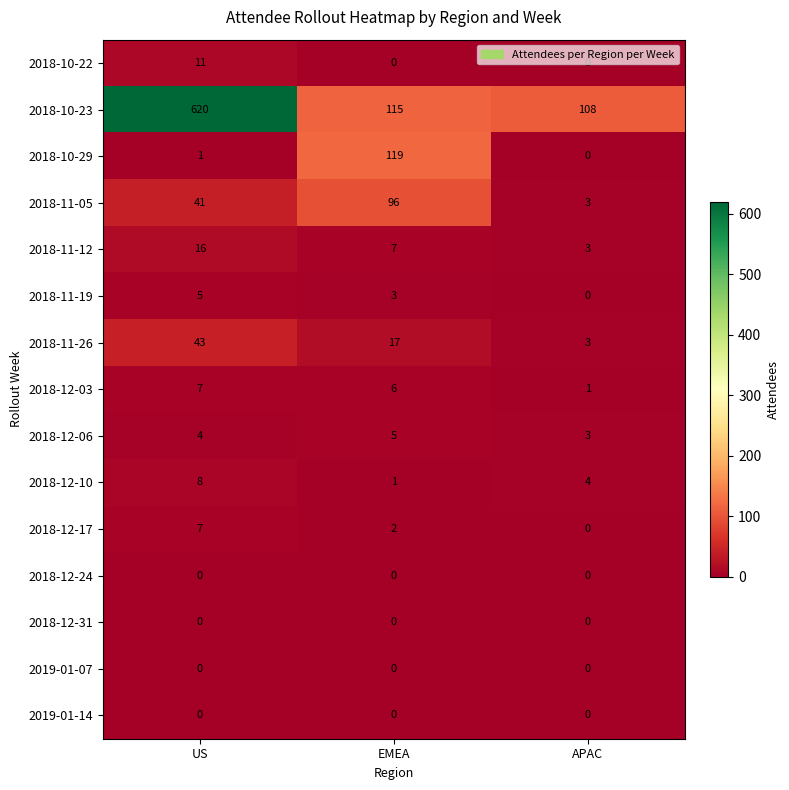

Where is 2018-12-10 nearest to the value 4?

APAC